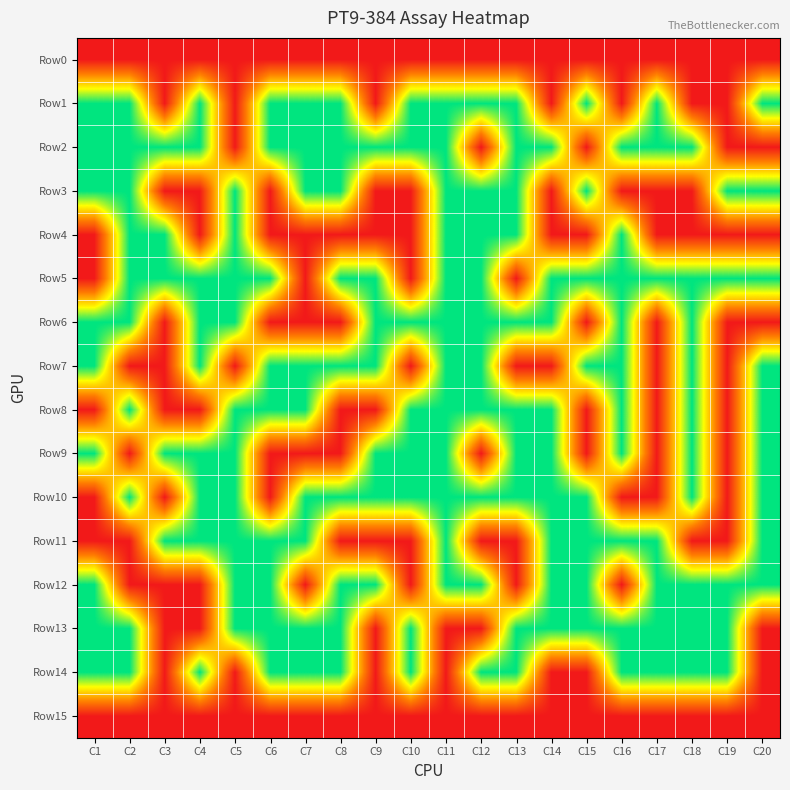

Which series has the largest total across all categories?

Row5